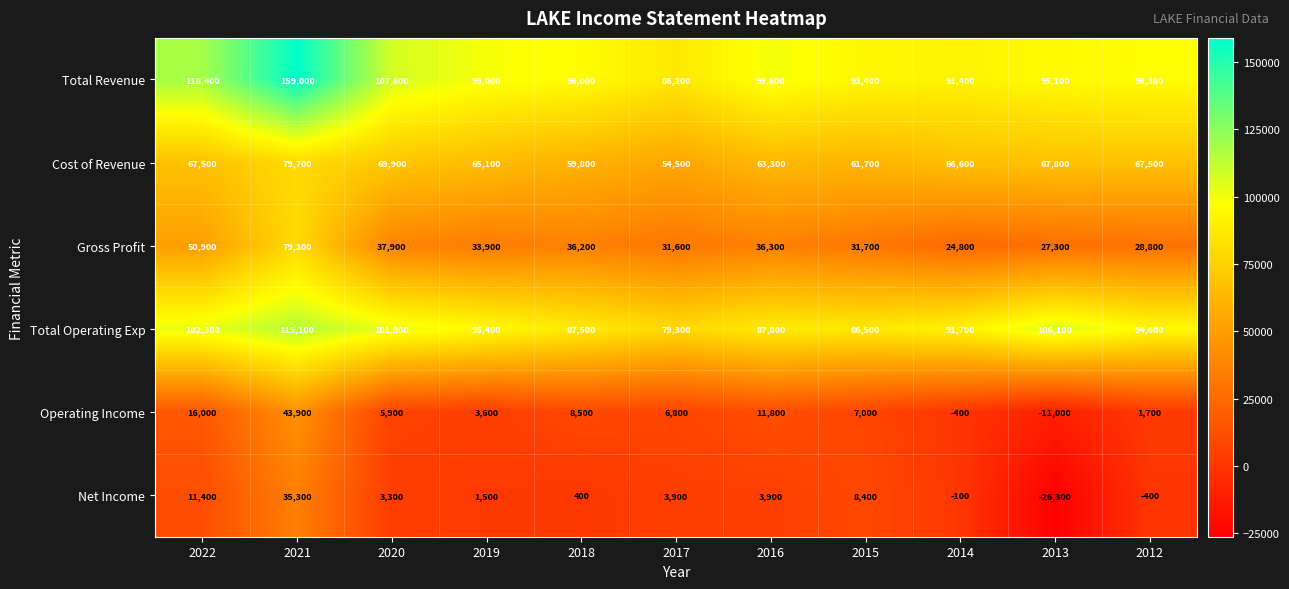

Is it true that Cost of Revenue equals 98195 at 2012?

False